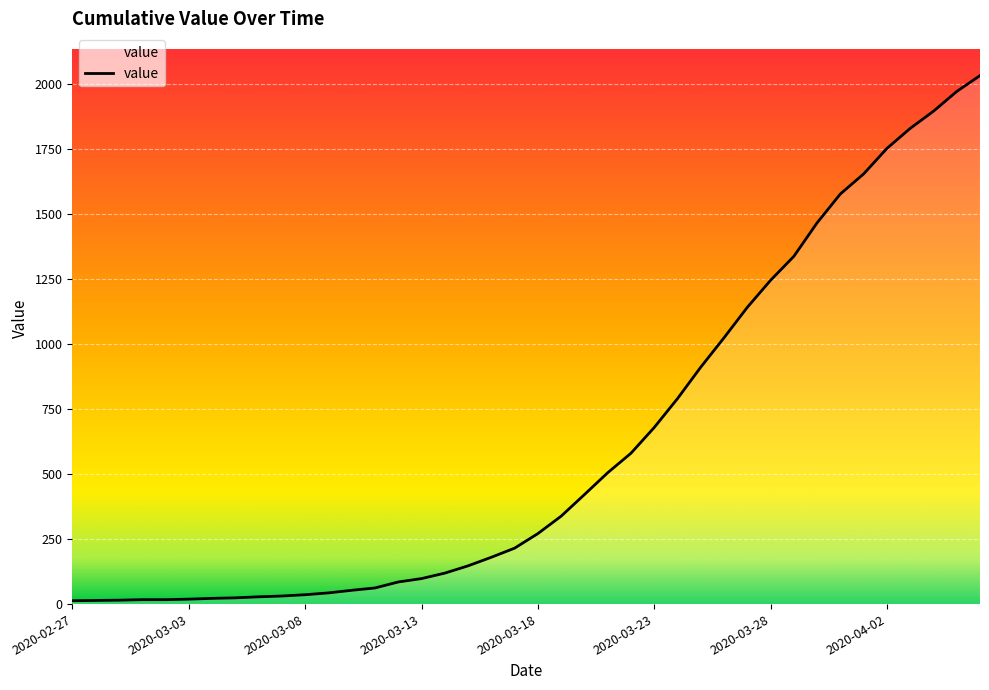

What is the minimum value shown in the chart?

13